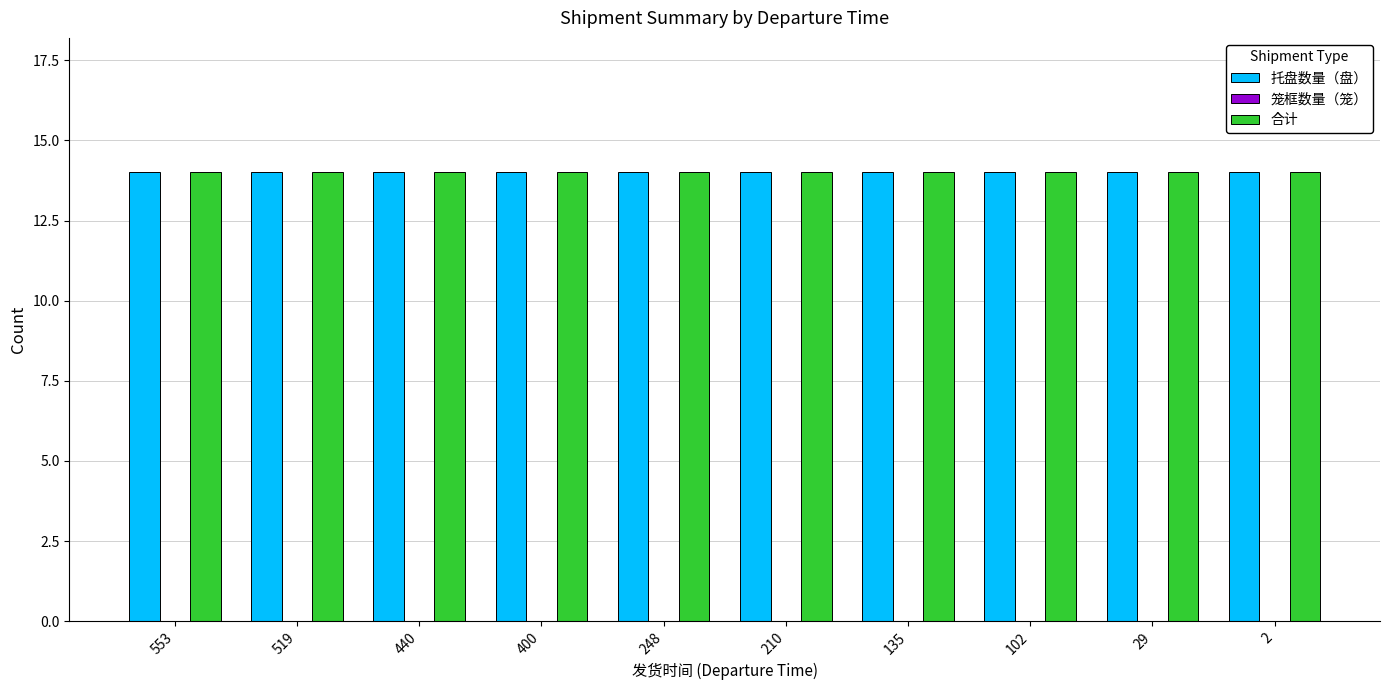

At how many categories does at least one series exceed 10?

10